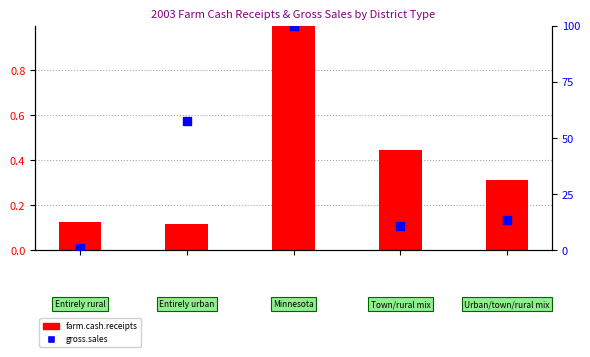

Is the value of gross.sales at 1 greater than the value of farm.cash.receipts at 1?

Yes